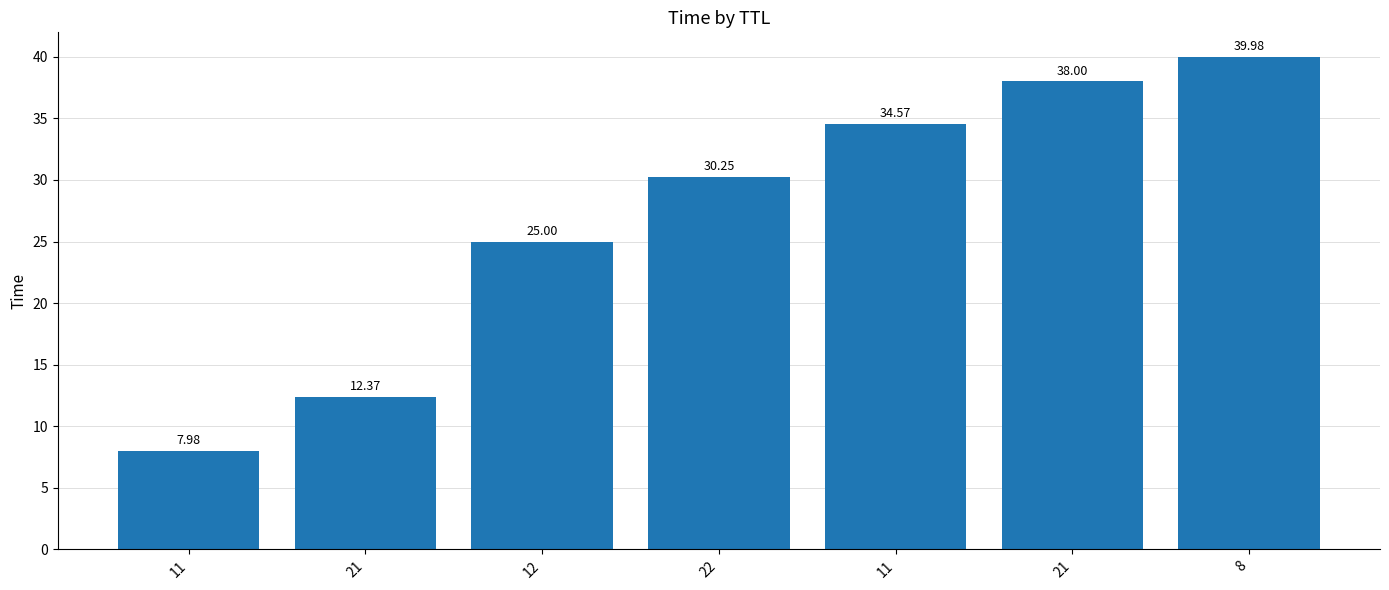

How many data points are less than 30?

3